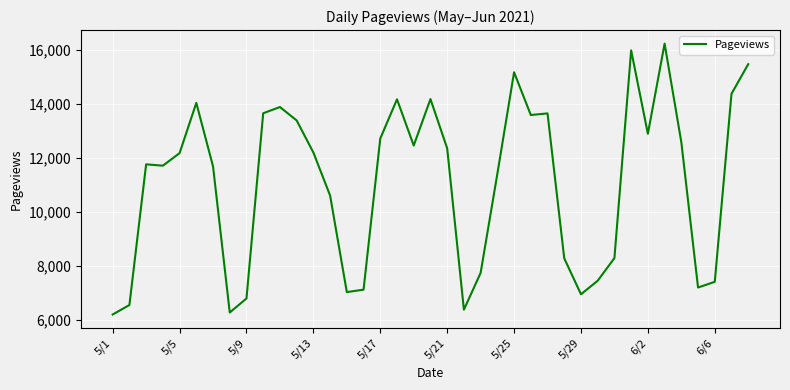

How many lines are shown in the chart?

1